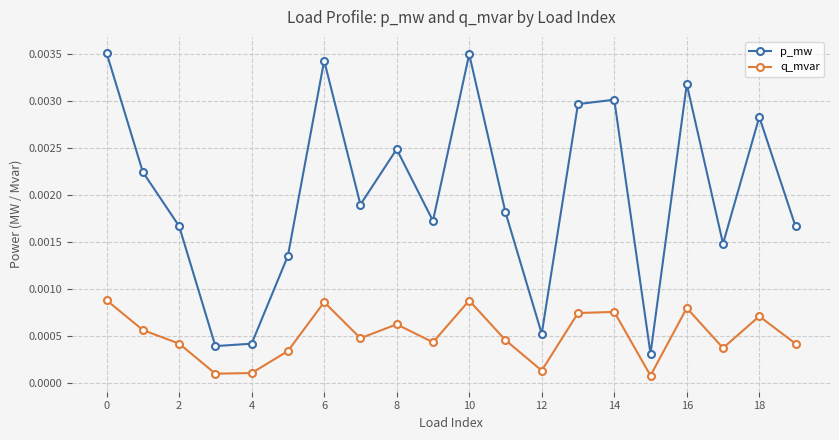

Which series has the largest range (max minus min)?

p_mw